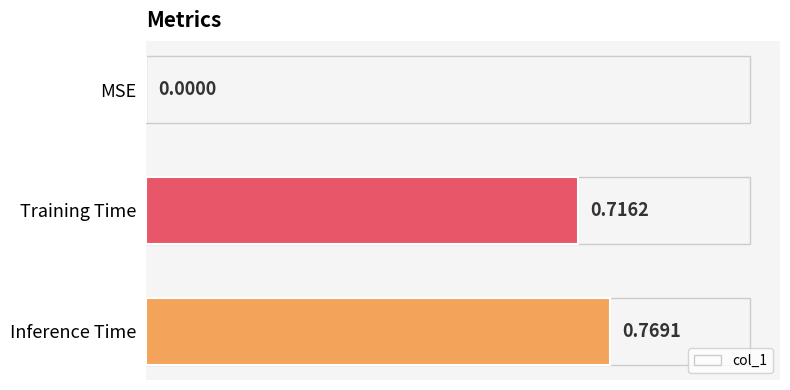

Which label corresponds to the largest value in the chart?

Inference Time